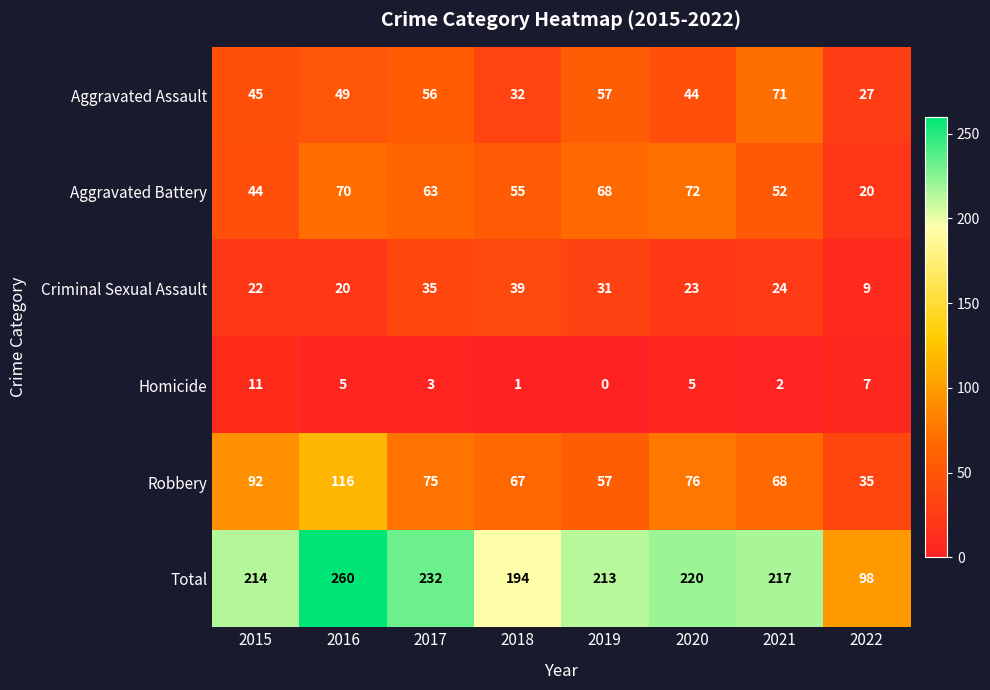

What is the difference between the highest and lowest values at 2017?

229